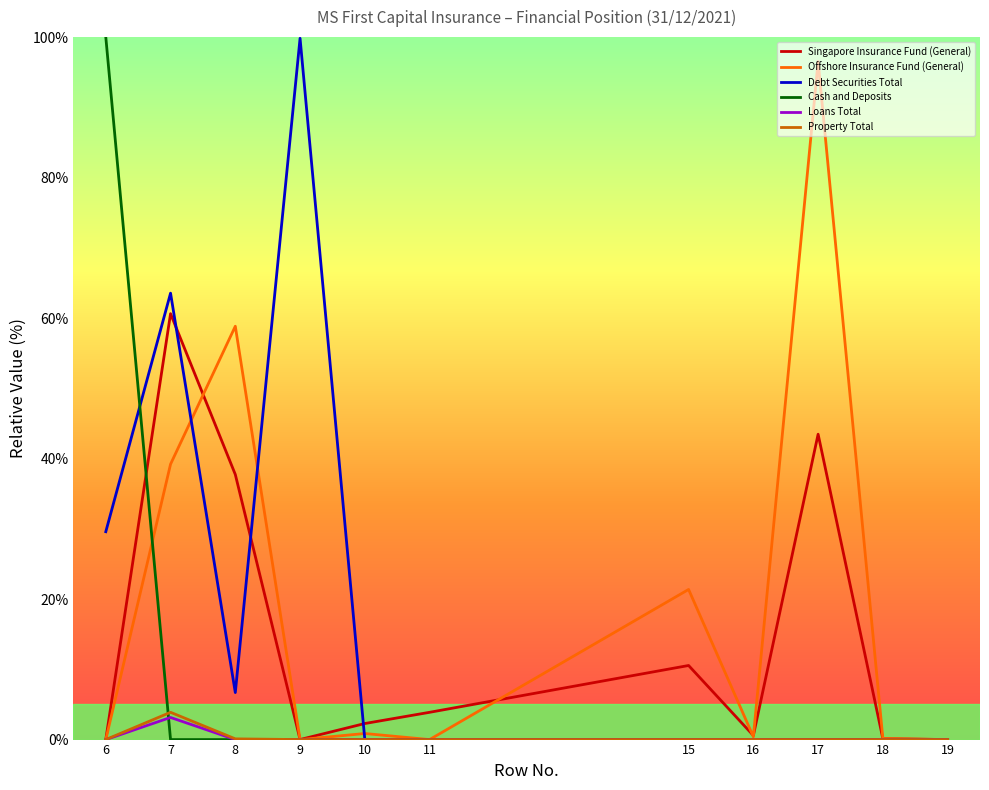

What value does the Loans Total series have at 7?

3.1